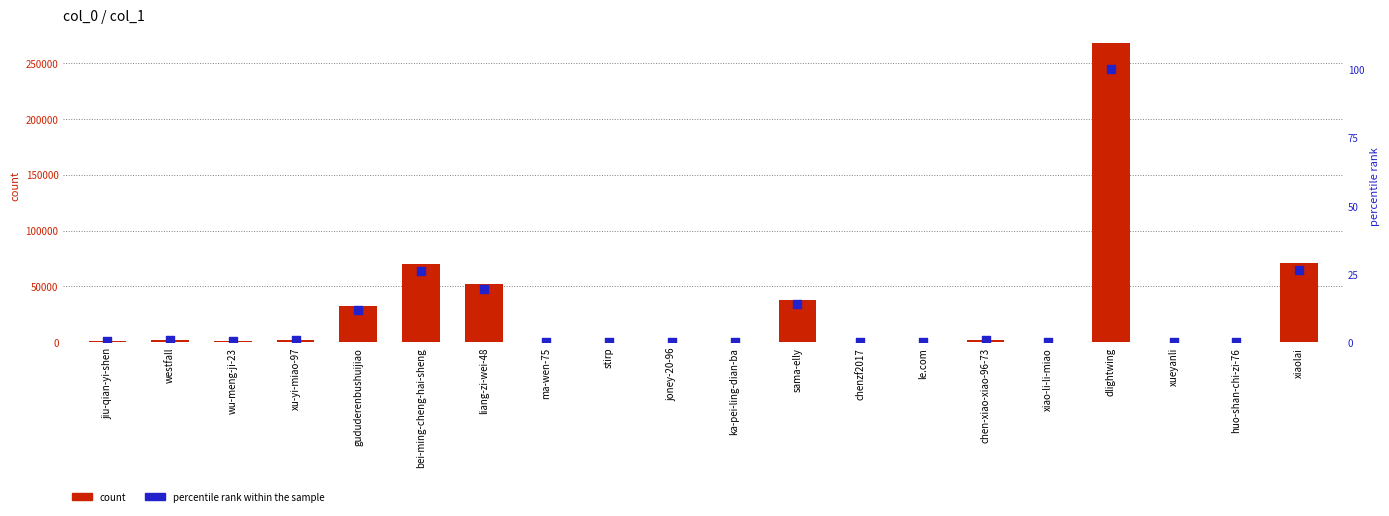

Which series has the largest Y range (max minus min)?

count